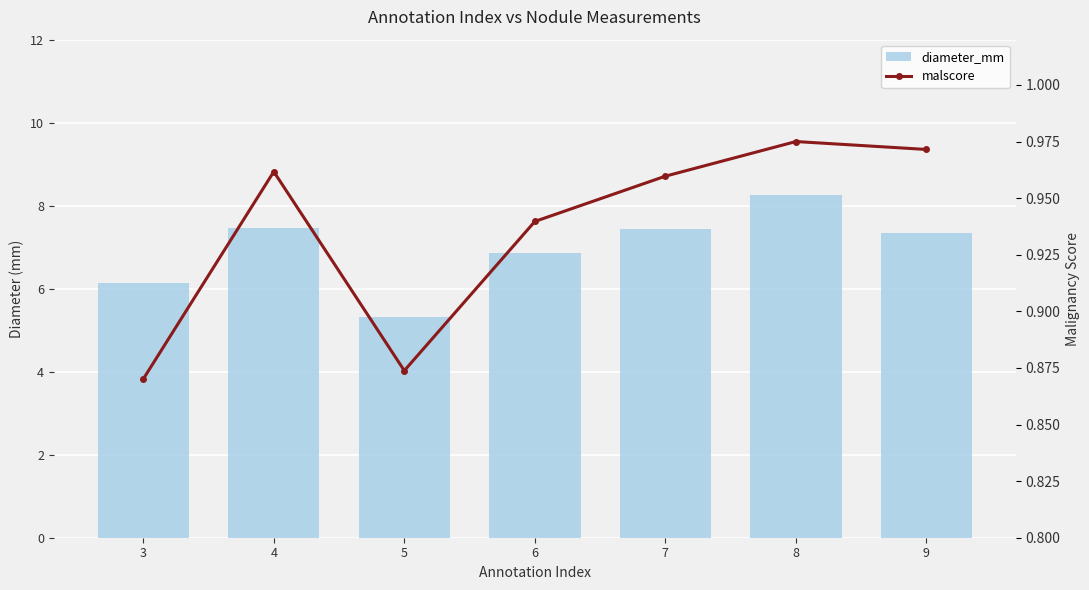

What is the sum of all diameter_mm values?

48.8